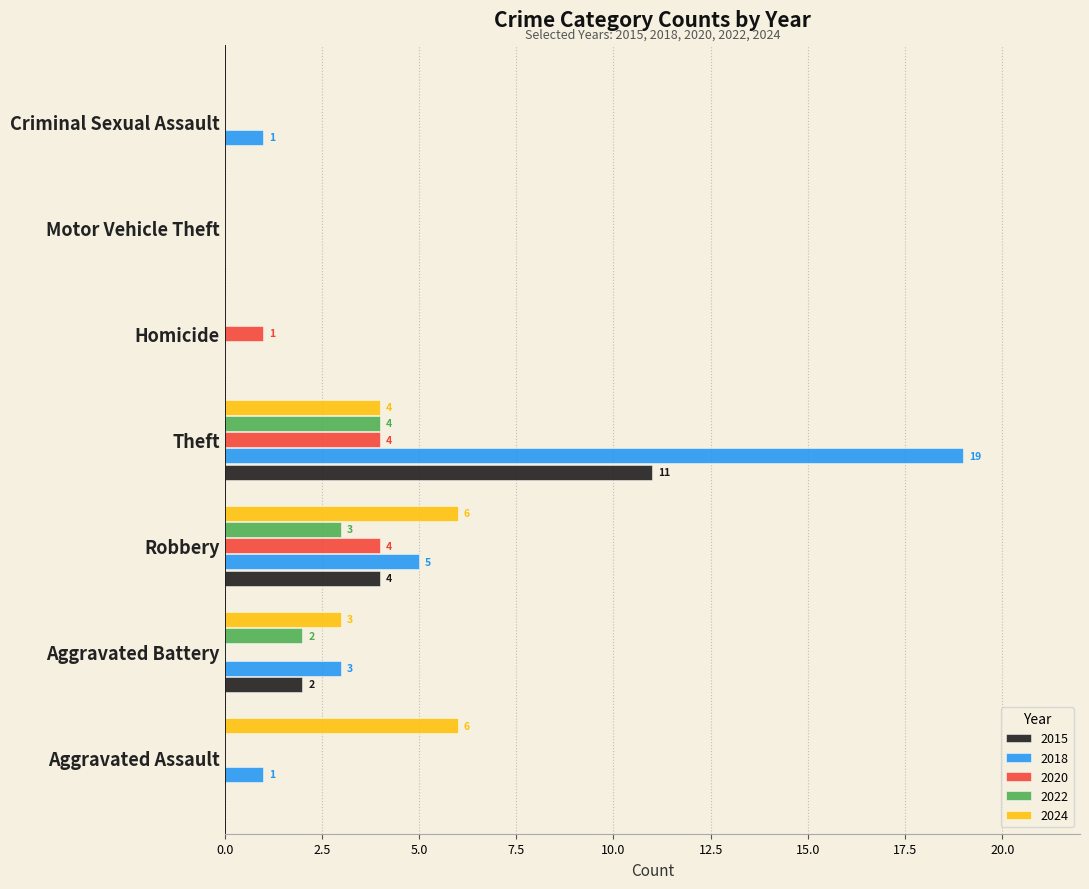

At which category is the sum across all series the highest?

Theft